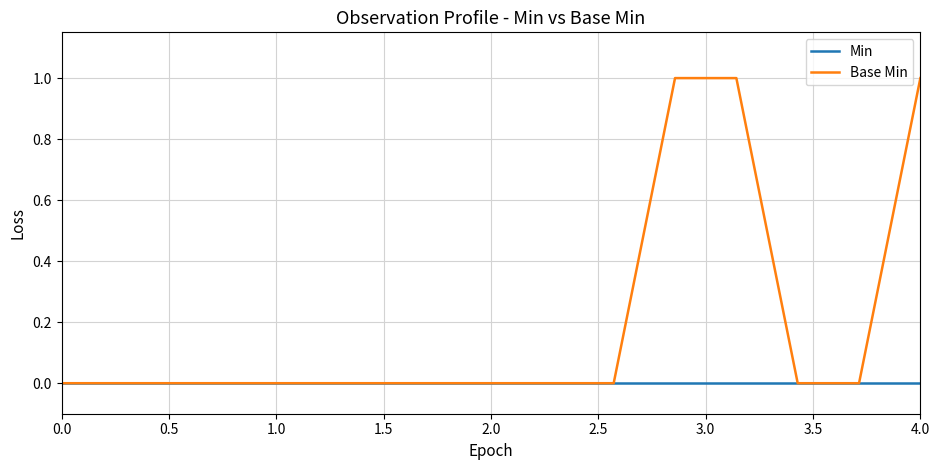

Is this an area chart (filled region under the line)?

No